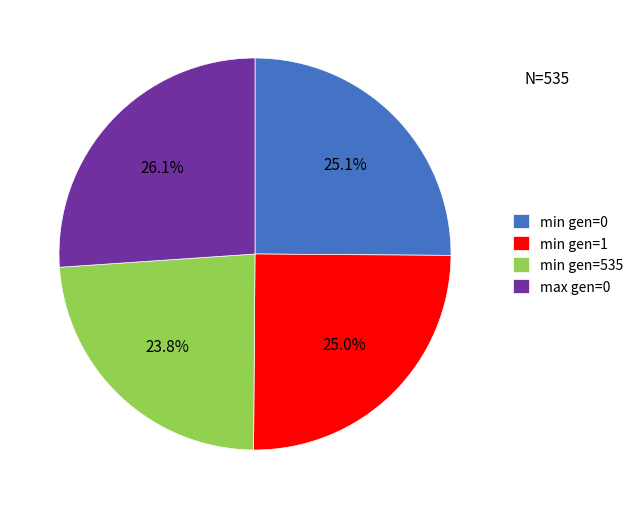

What is the total percentage of min gen=535 and min gen=1?

48.8%